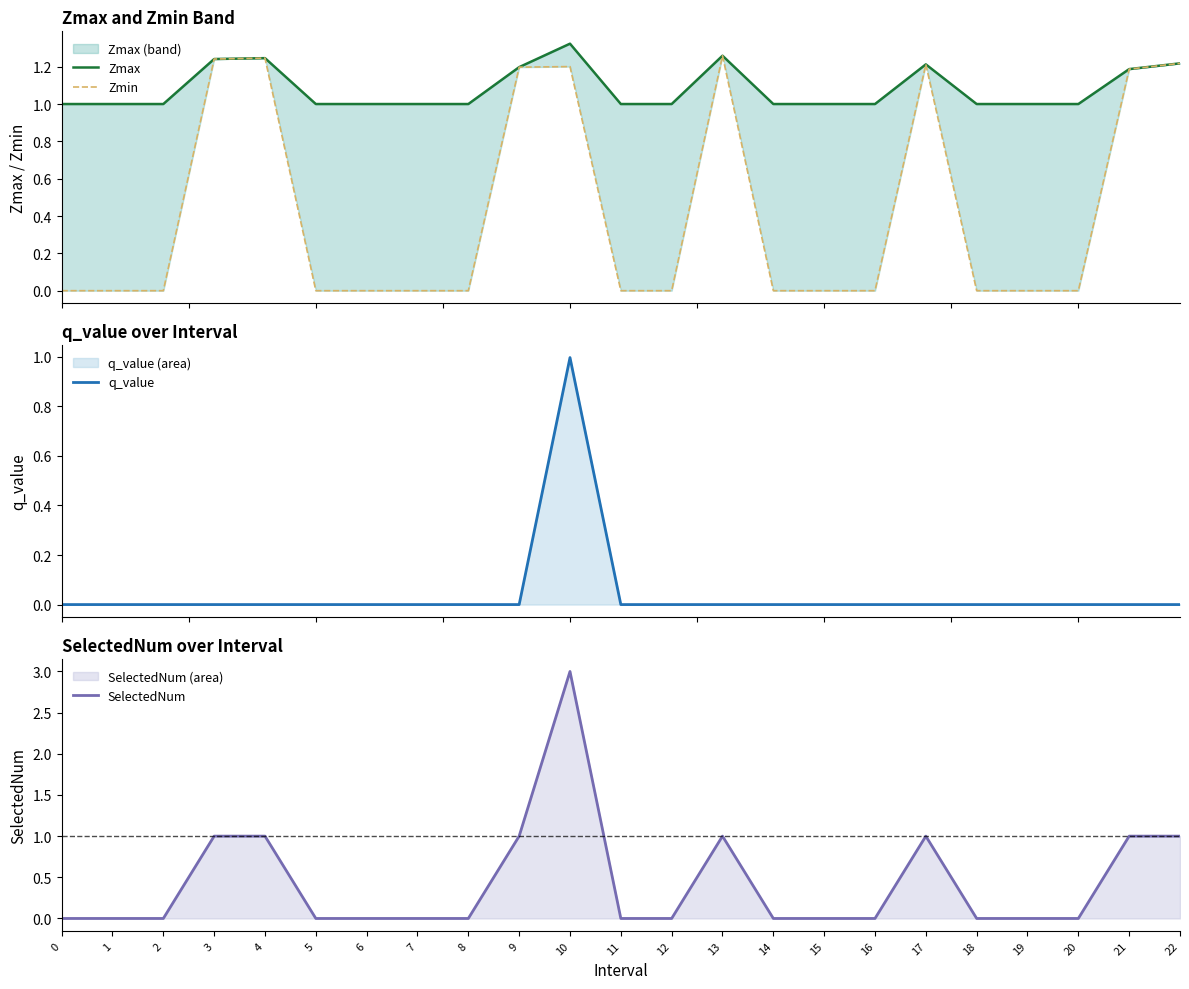

How many data points in SelectedNum are above 0?

8